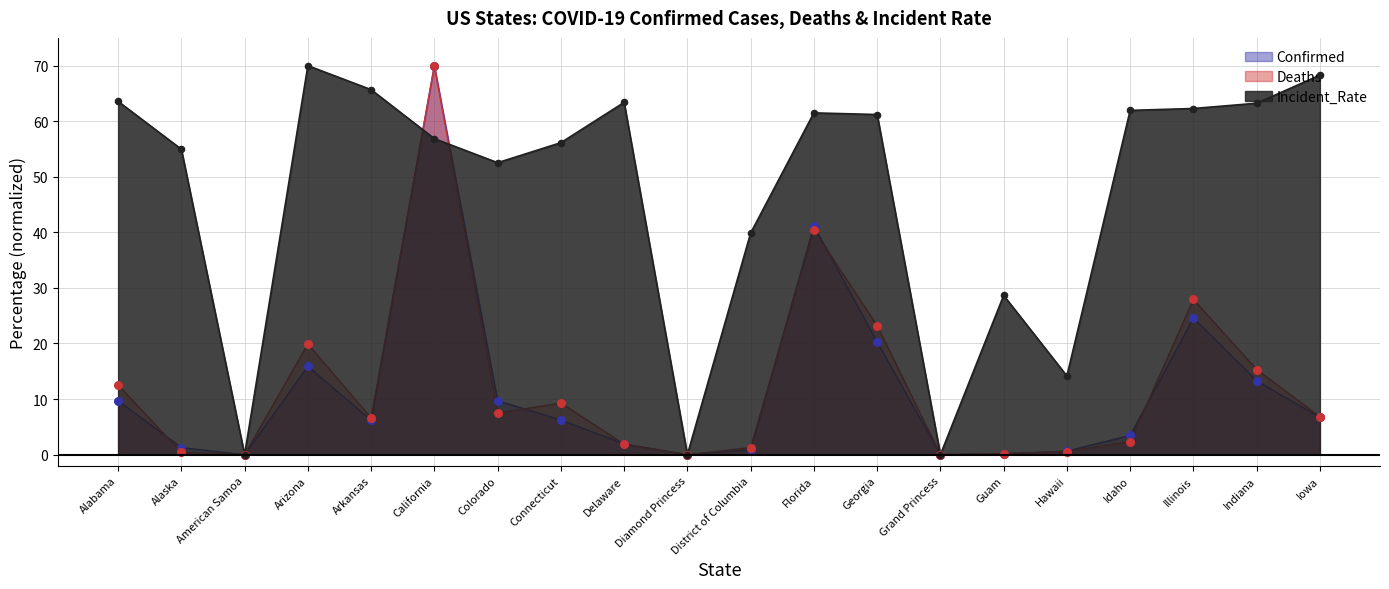

Which series has the largest Y range (max minus min)?

Confirmed